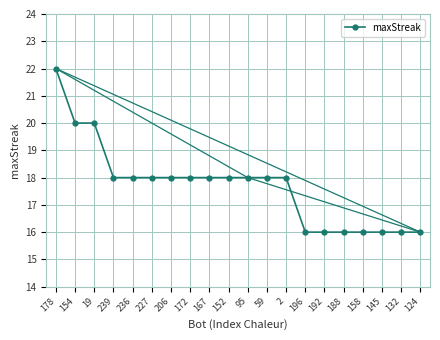

List the labels in order of value, smallest first.

196, 192, 188, 158, 145, 132, 124, 239, 236, 227, 206, 172, 167, 152, 95, 59, 2, 154, 19, 178